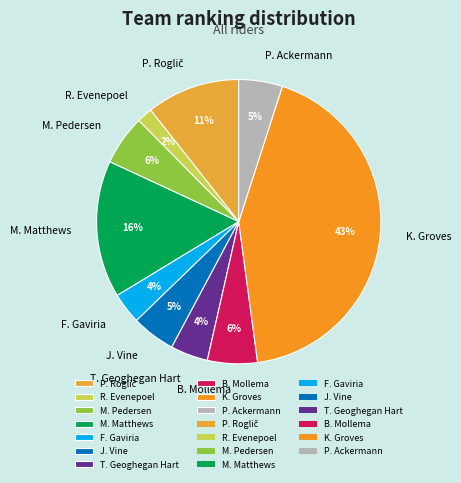

Which category has the biggest portion of the pie?

K. Groves